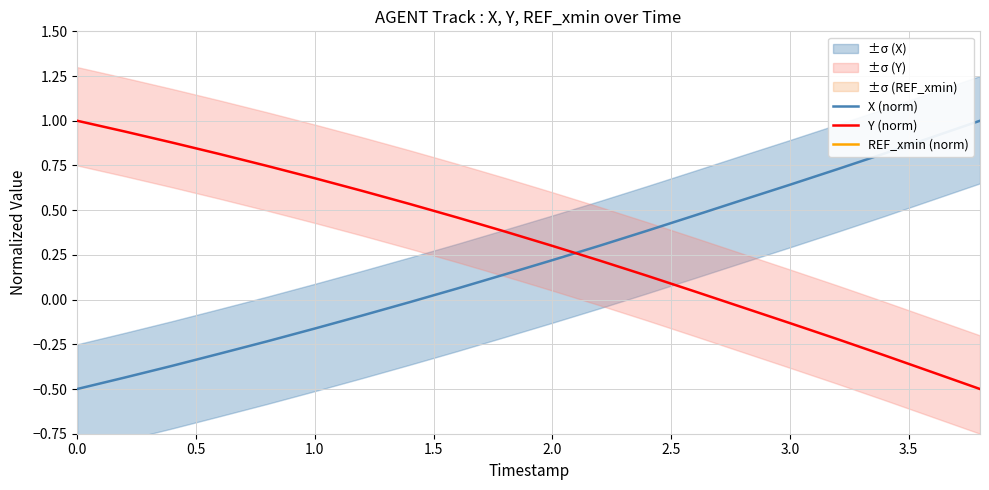

Is this an area chart (filled region under the line)?

No